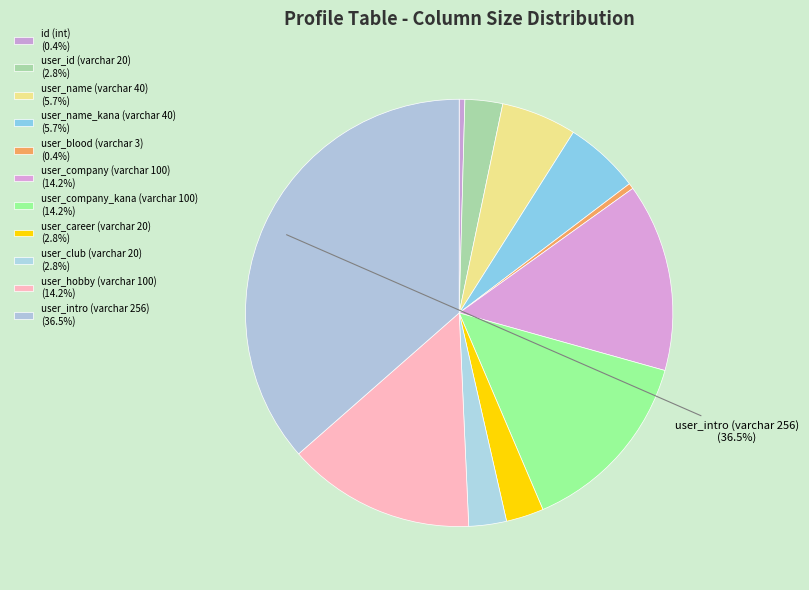

How many slices are in this pie chart?

11